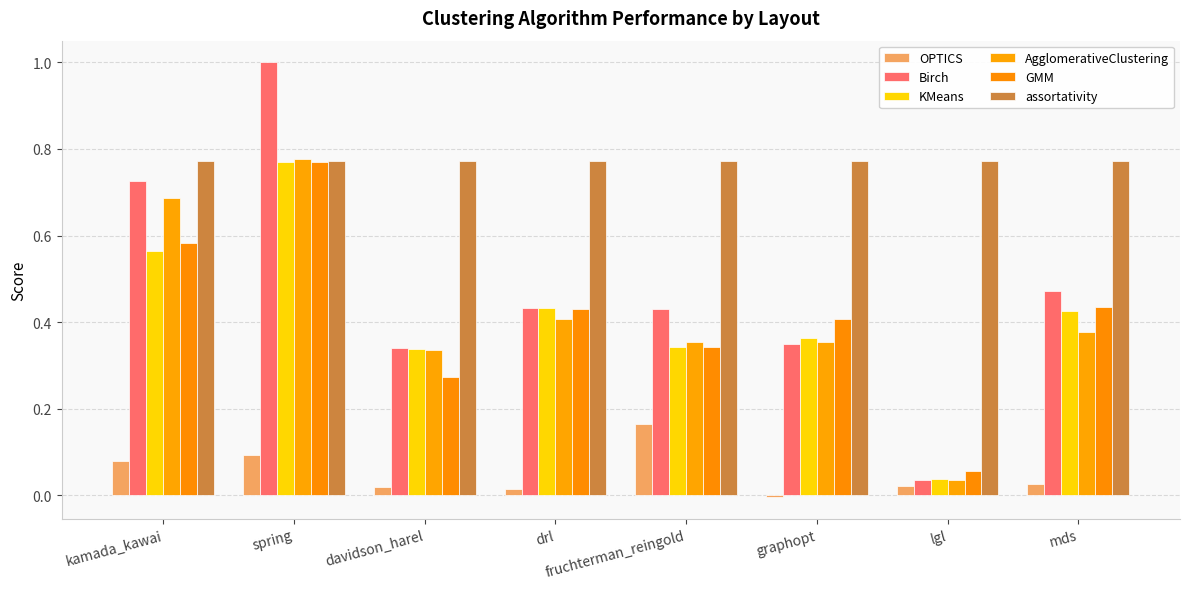

Reading right to left, extract all data points from this chart.

OPTICS: 0.0	0.0	-0.0	0.2	0.0	0.0	0.1	0.1
Birch: 0.5	0.0	0.3	0.4	0.4	0.3	1.0	0.7
KMeans: 0.4	0.0	0.4	0.3	0.4	0.3	0.8	0.6
AgglomerativeClustering: 0.4	0.0	0.4	0.4	0.4	0.3	0.8	0.7
GMM: 0.4	0.1	0.4	0.3	0.4	0.3	0.8	0.6
assortativity: 0.8	0.8	0.8	0.8	0.8	0.8	0.8	0.8